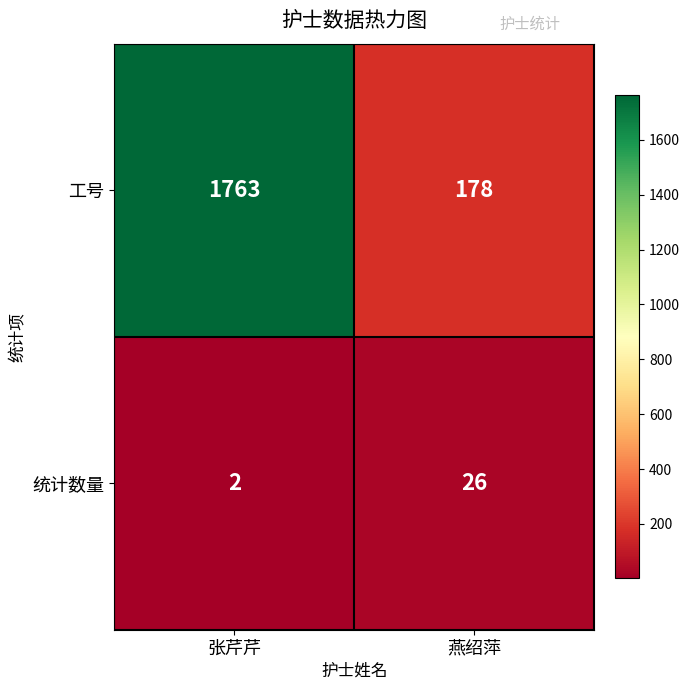

What is the sum of all 统计数量 values?

28